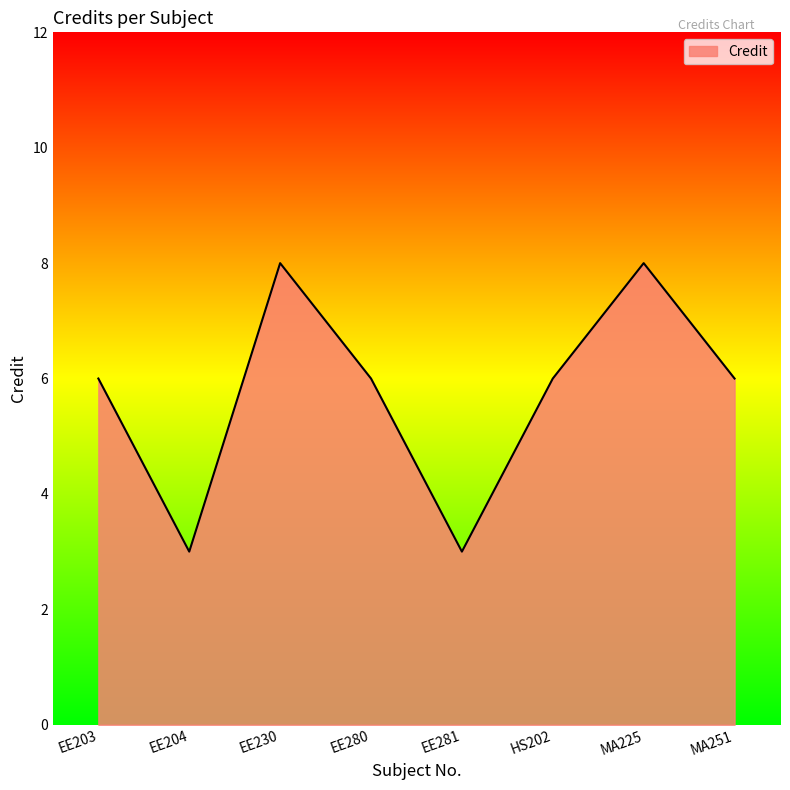

How many interior local valleys (lower than both neighbors) does the data have?

2